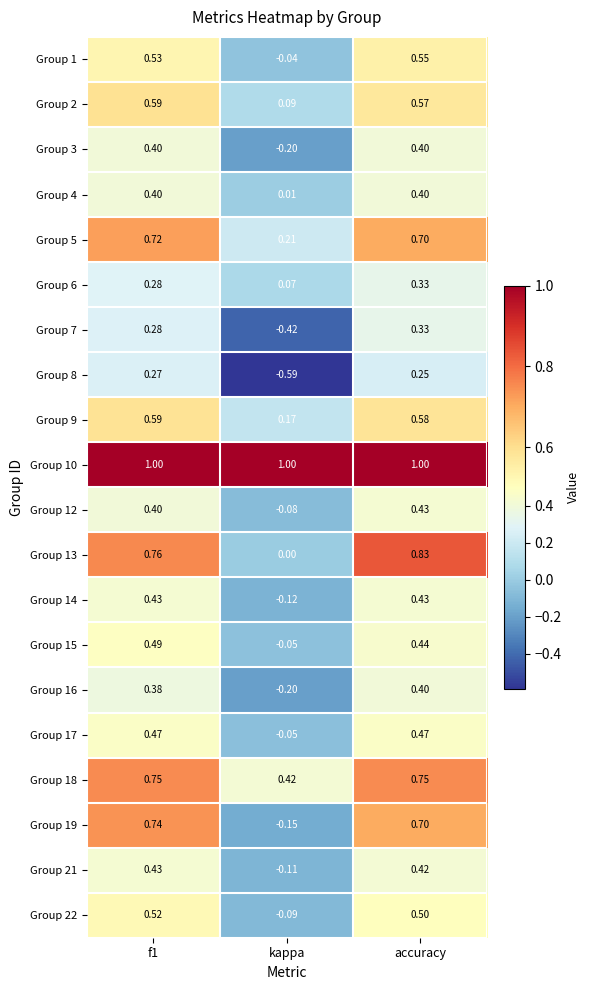

At which category does the chart reach its minimum across all series?

kappa